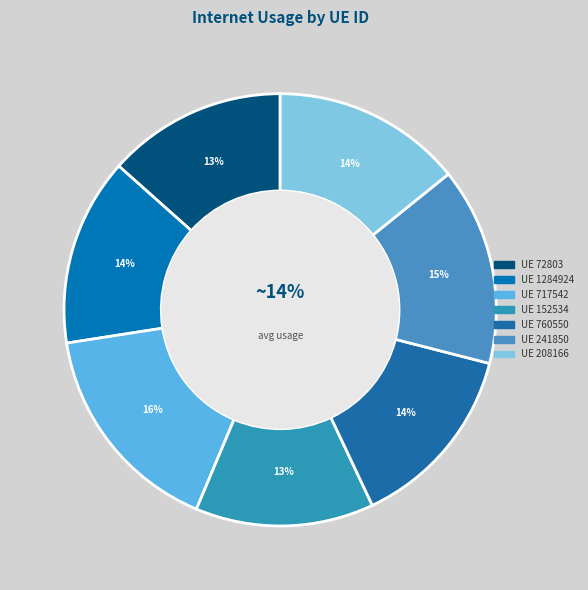

What is the largest slice in the pie chart?

717542